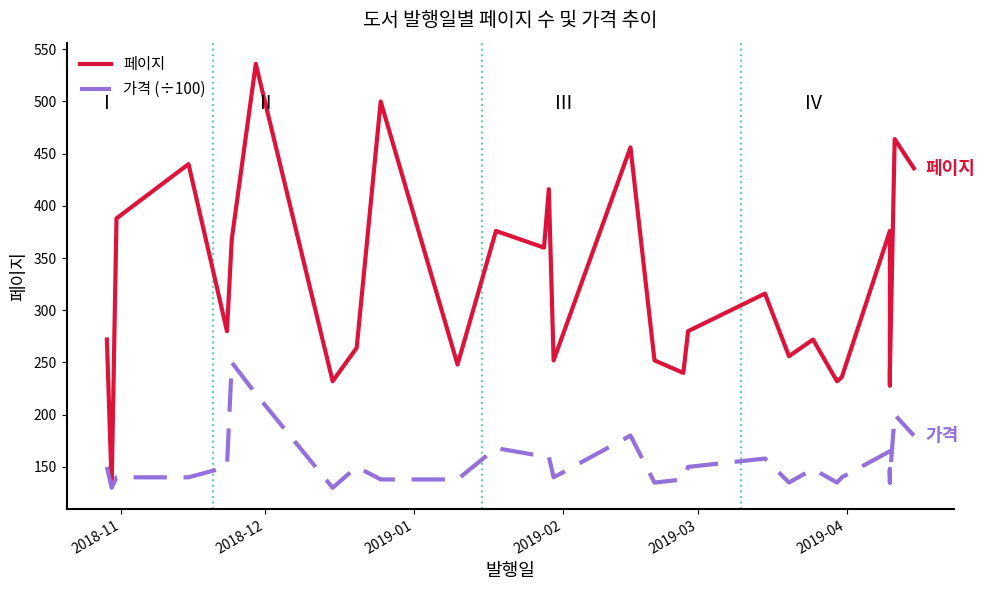

True or false: 페이지 and 가격 (÷100) intersect in this chart.

False